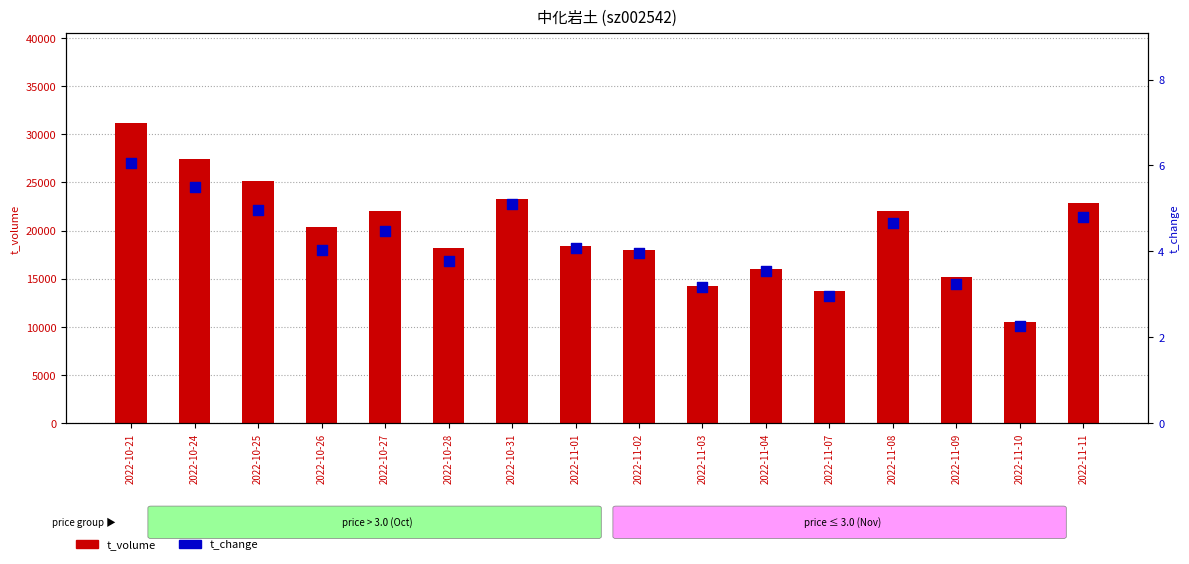

At which category is the sum across all series the highest?

2022-10-21